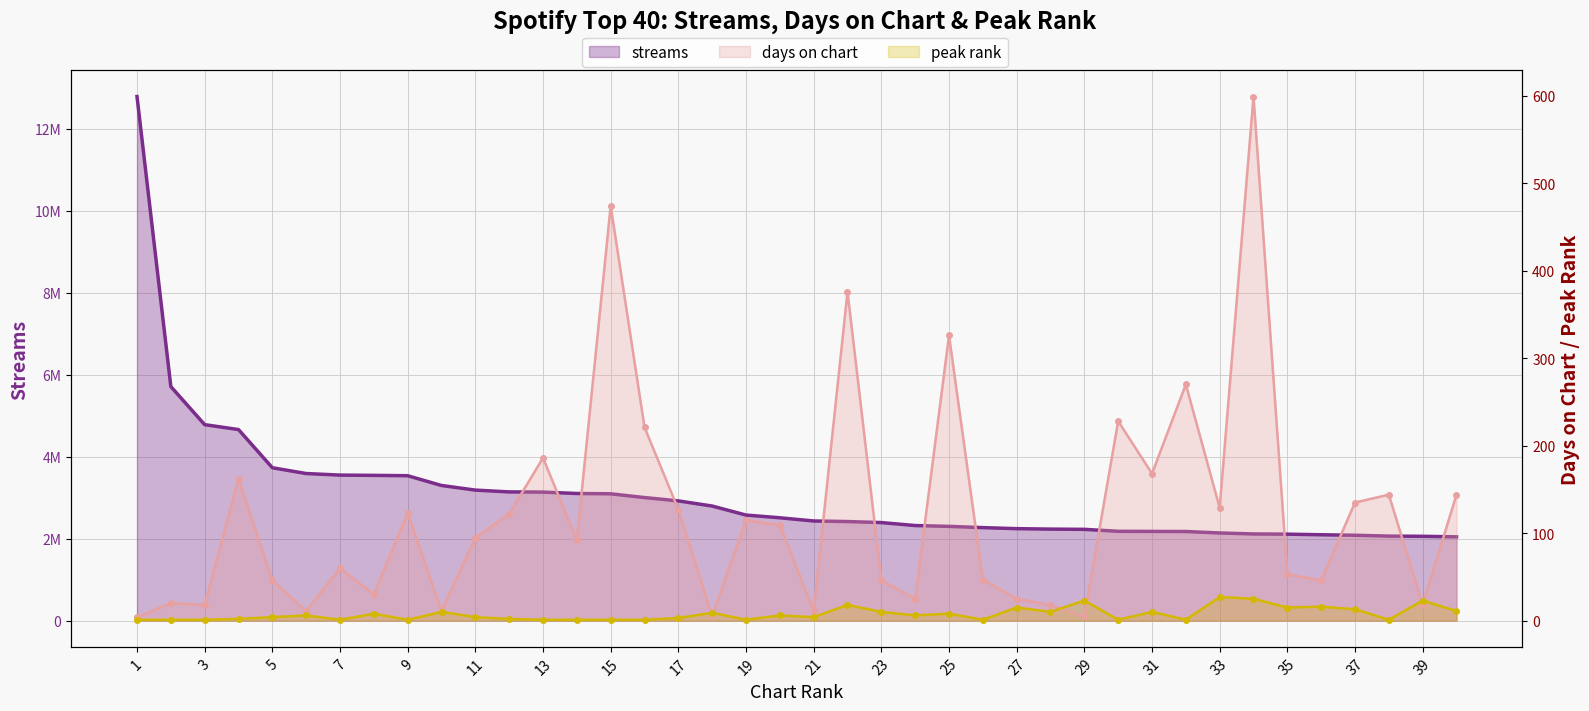

What is the total value across all series at 7?

3552262